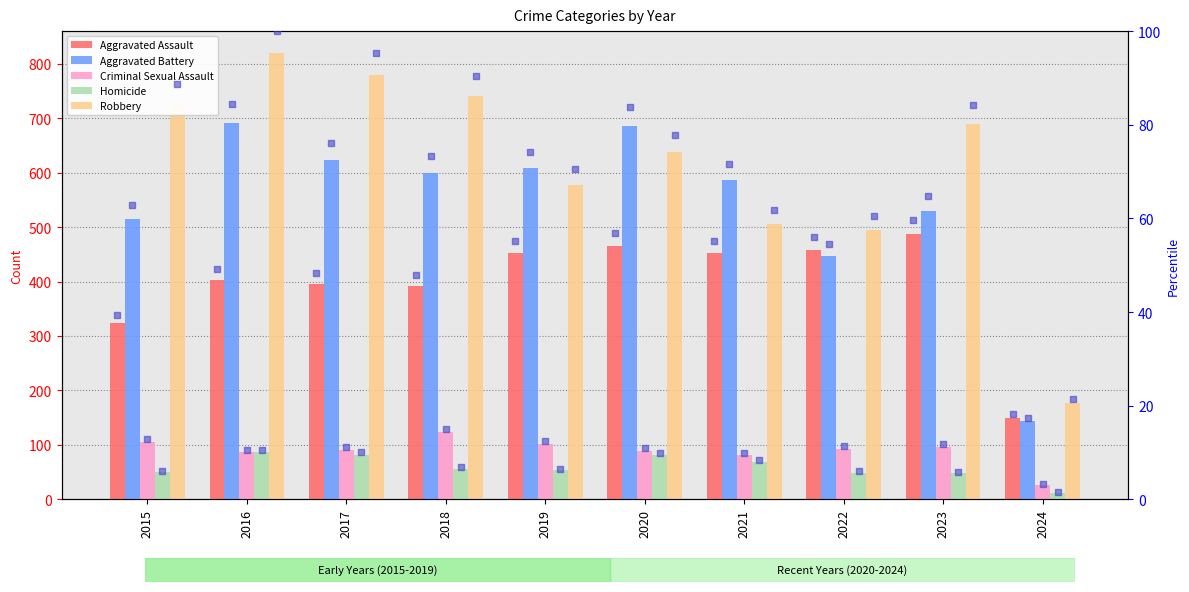

Which series has the widest spread of Y values?

Robbery